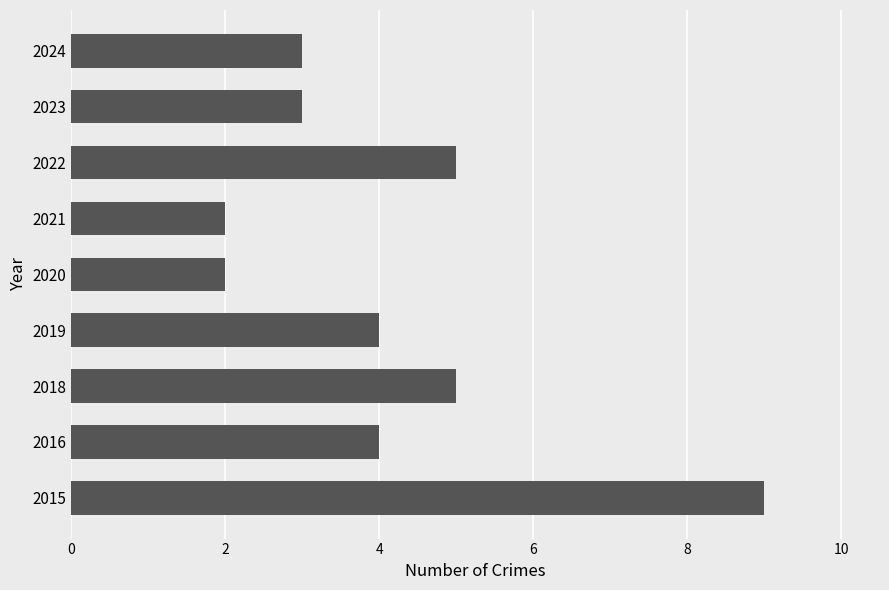

Is it true that the value at 2019 is 4?

True